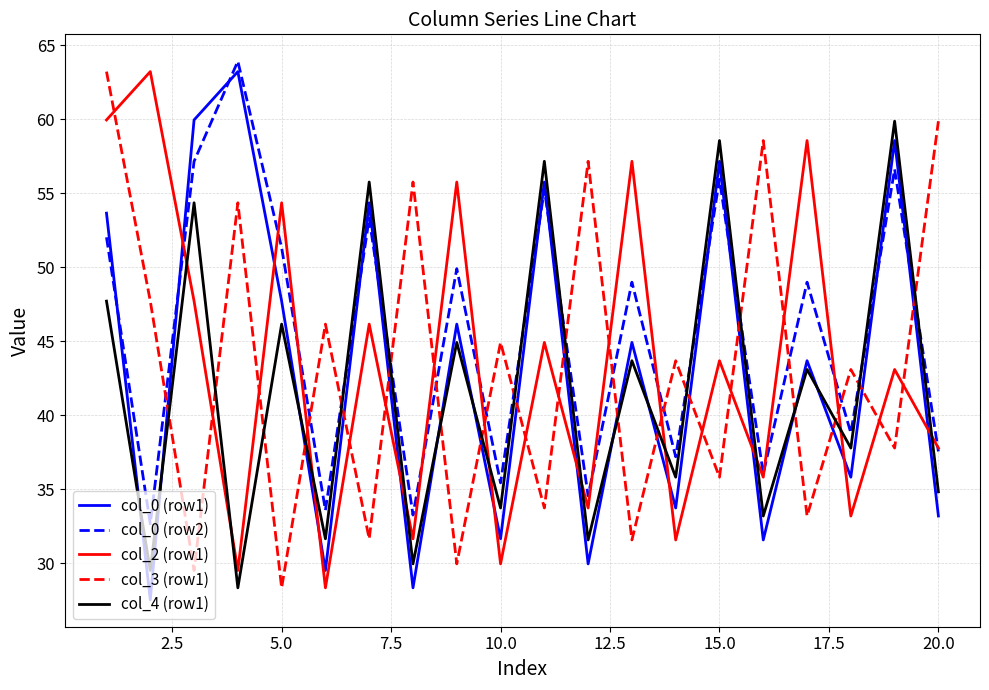

What is the average value of the col_0 (row2) series?

45.6